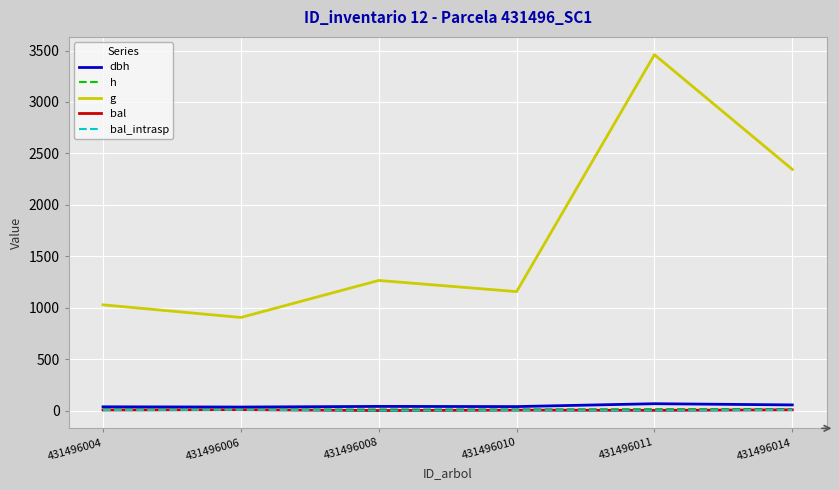

Does the chart display data point markers on the line(s)?

No